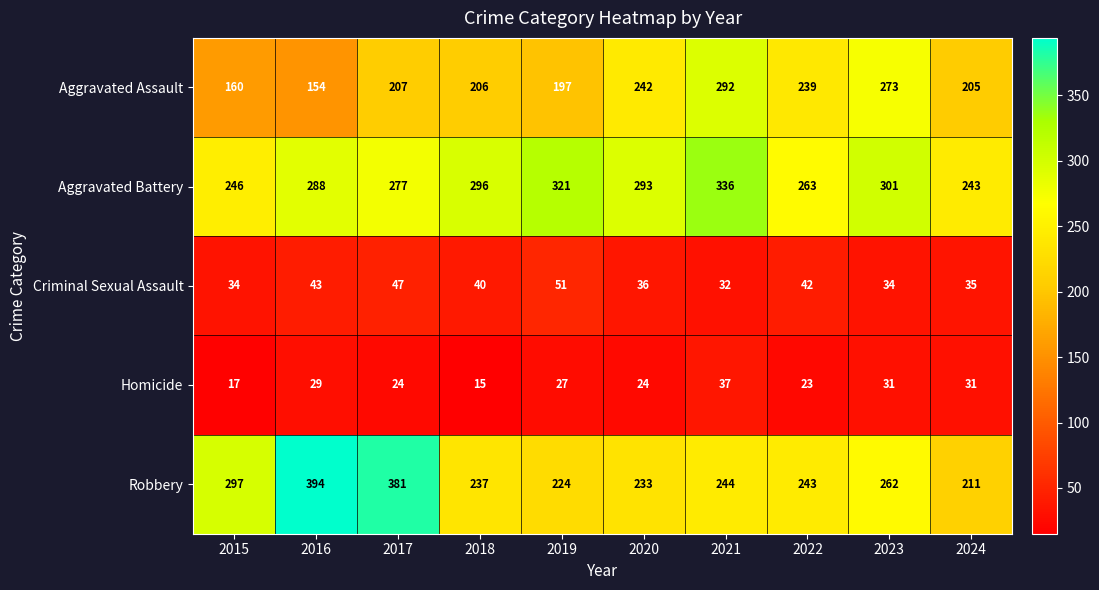

Is it true that Aggravated Assault equals 322 at 2018?

False